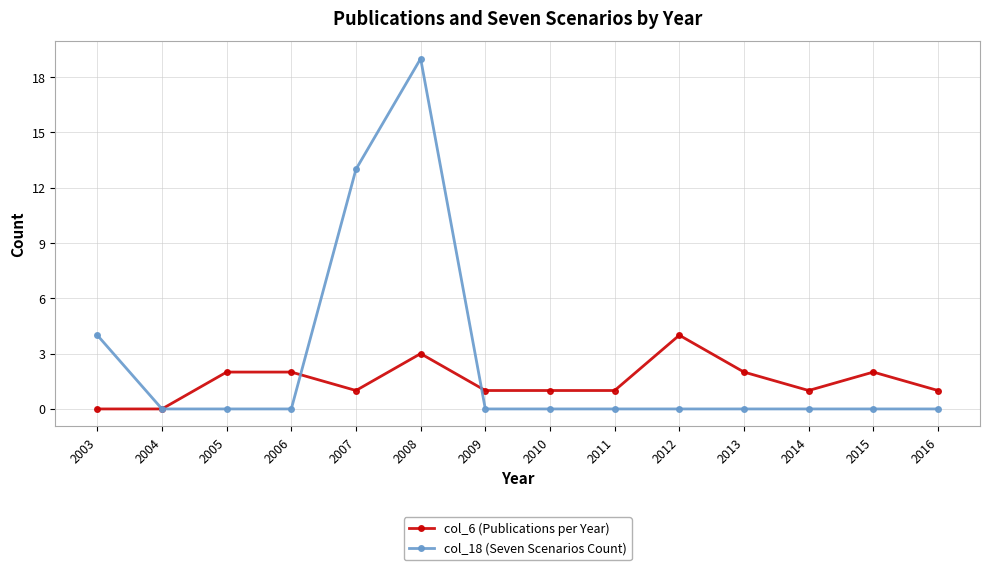

The value of col_18 (Seven Scenarios Count) at 2015 is 0. True or false?

True